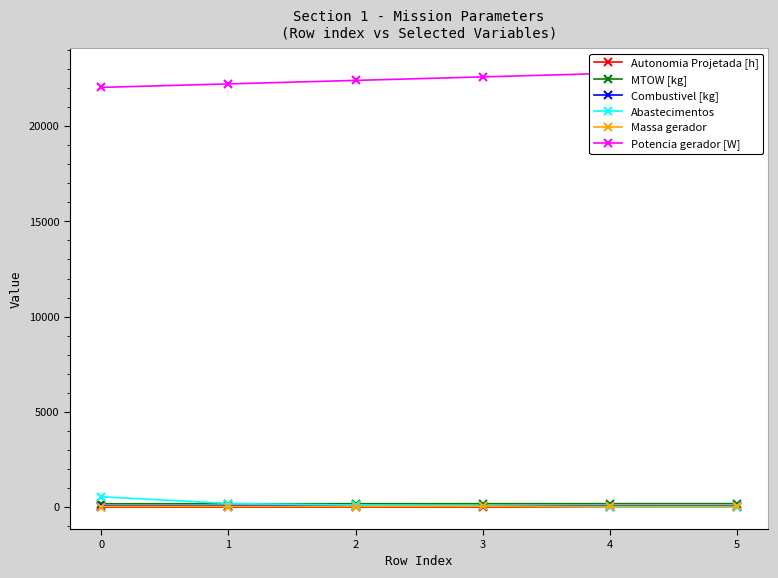

What is the difference between the maximum and minimum values in the MTOW [kg] series?

7.5